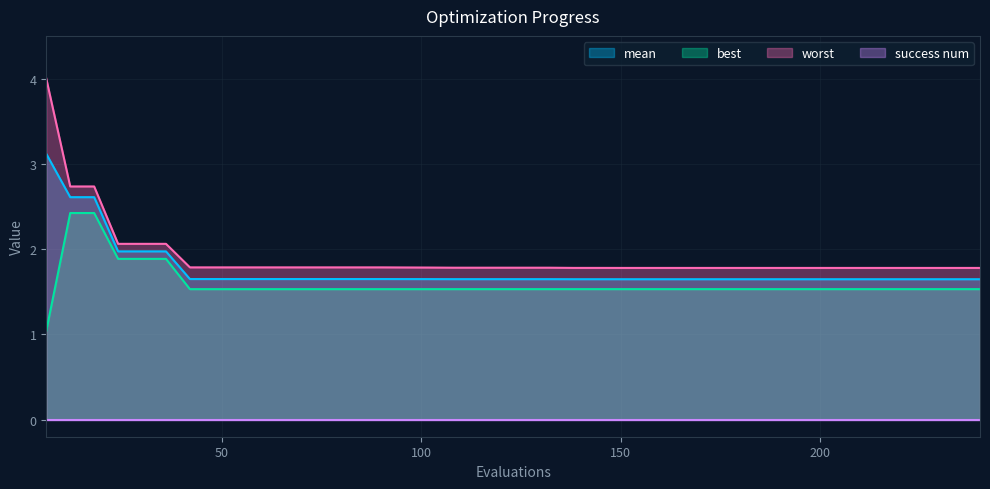

What is the value of the worst point at the 37th from the left?

1.8